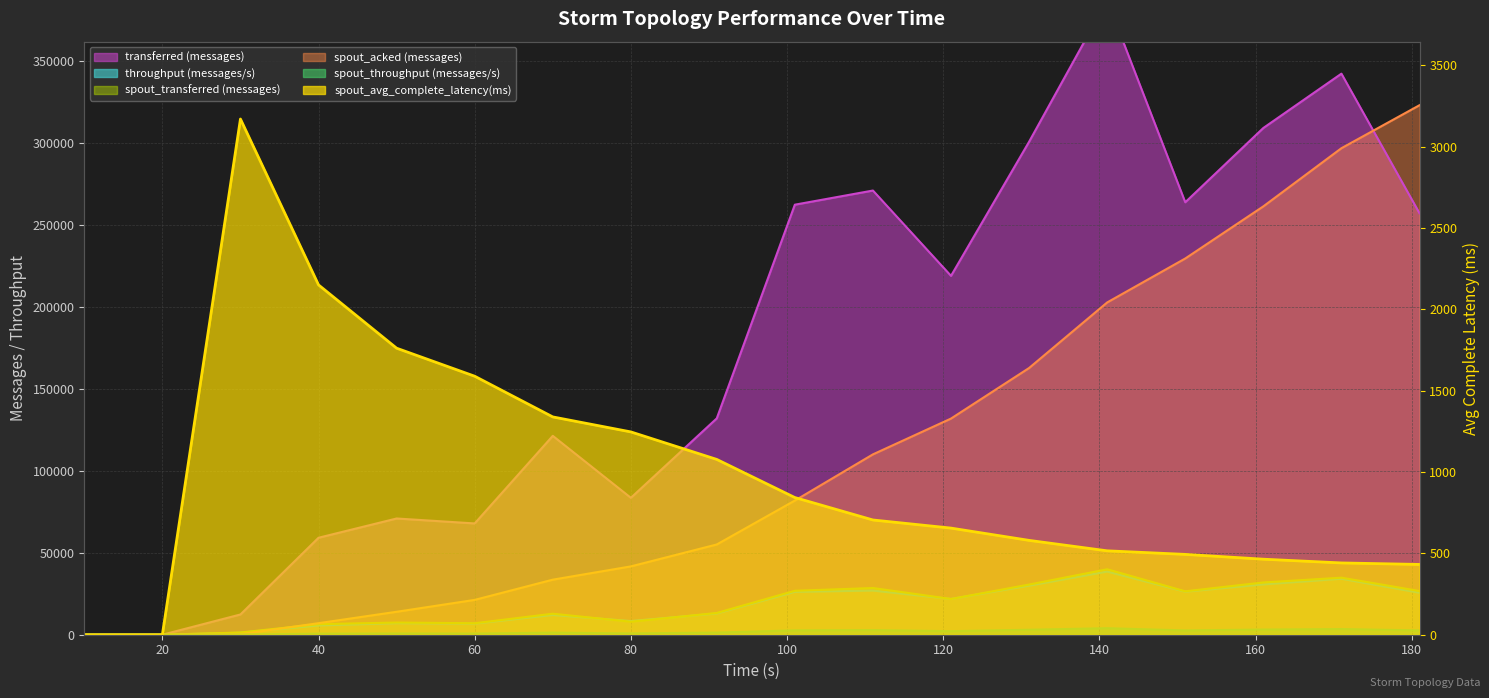

Between 40 and 121, which series saw the biggest shift?

transferred (messages)